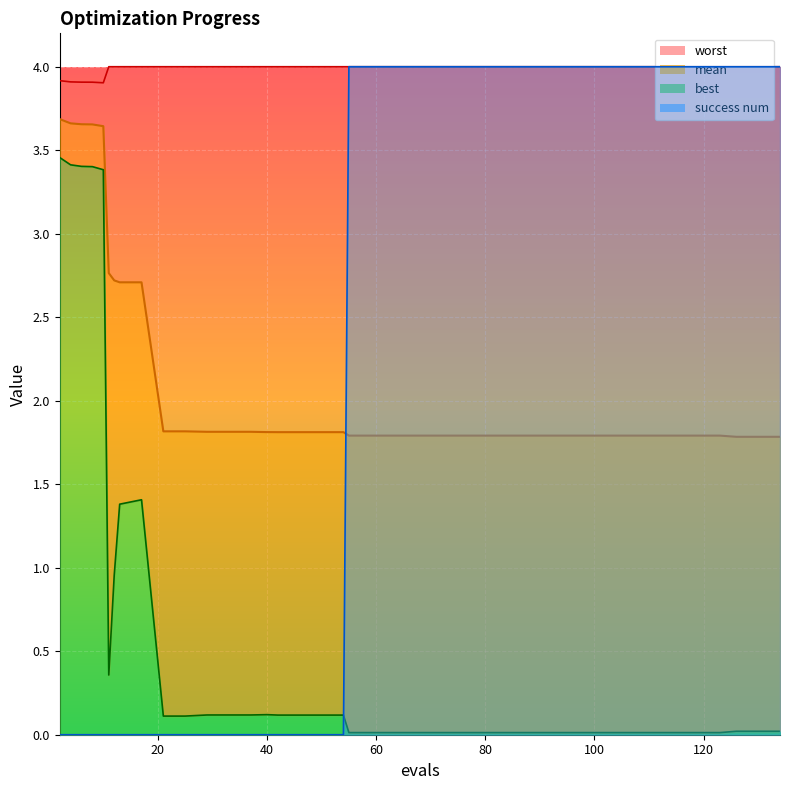

True or false: success num has a value of 4.0 at 75.

True